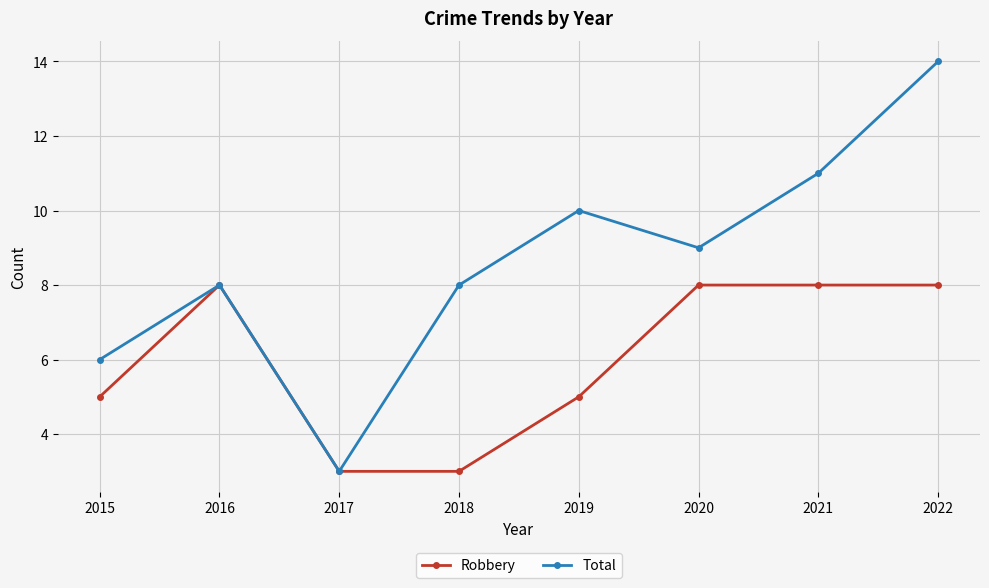

Rank the series by their maximum value, from highest to lowest.

Total, Robbery